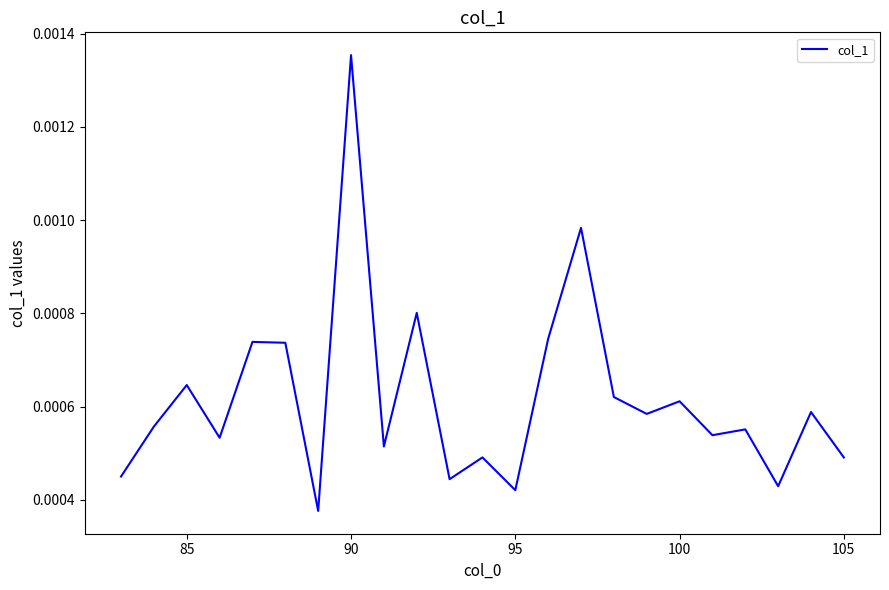

How many points are higher than both their immediate neighbors (excluding endpoints)?

9